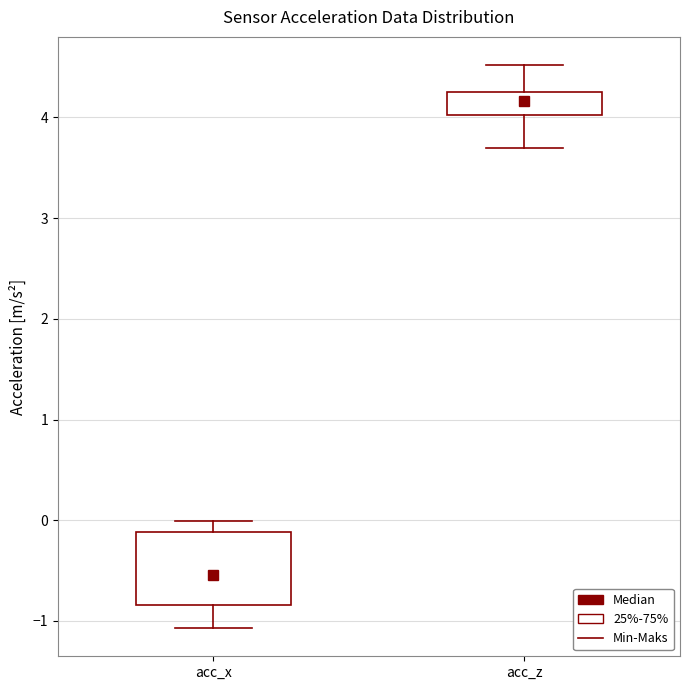

Which box is the tallest, from its lower edge to its upper edge?

acc_x